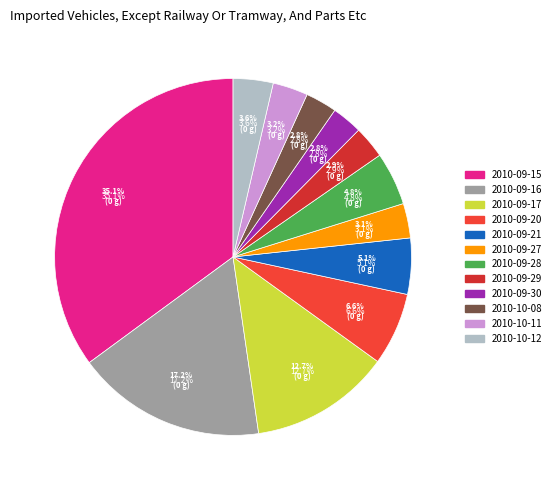

Is there any slice that represents more than half of the pie?

No